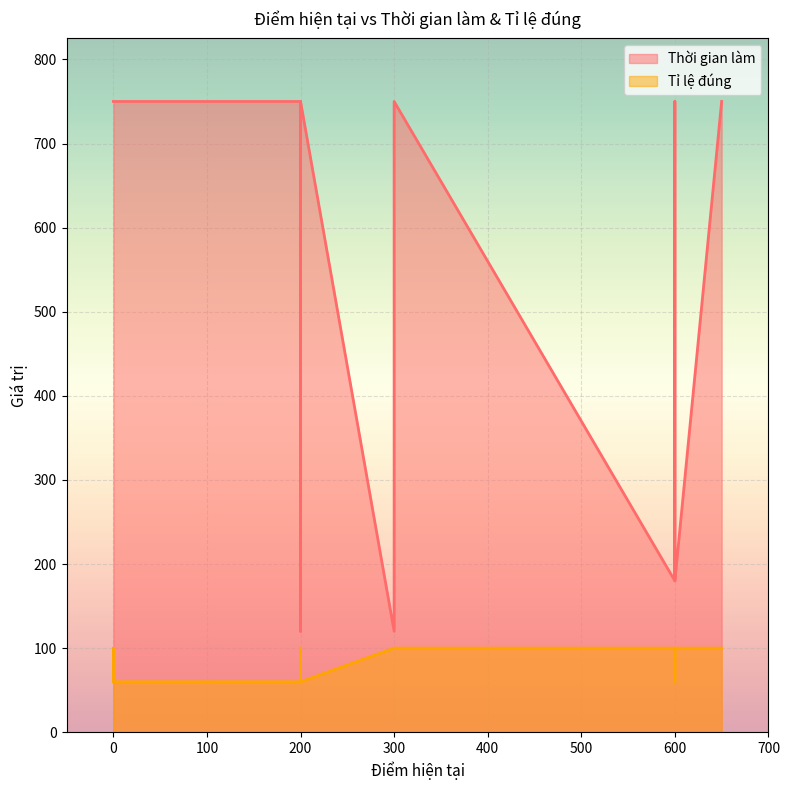

At 600, list the series in order from smallest to largest.

Tỉ lệ đúng, Thời gian làm